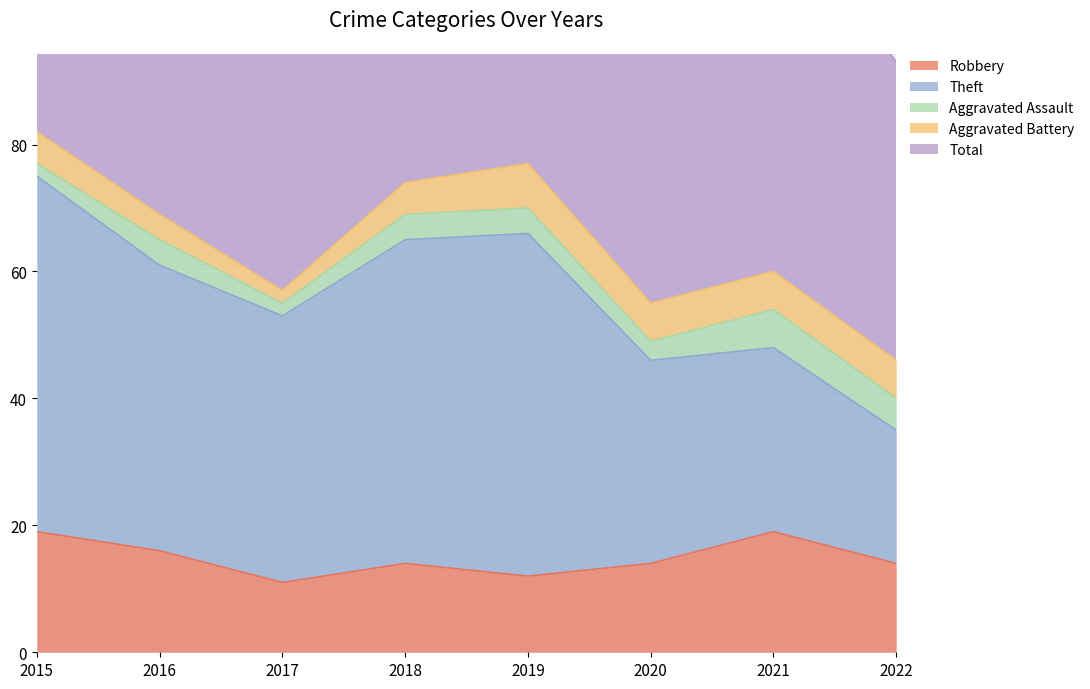

True or false: Total and Theft intersect in this chart.

False